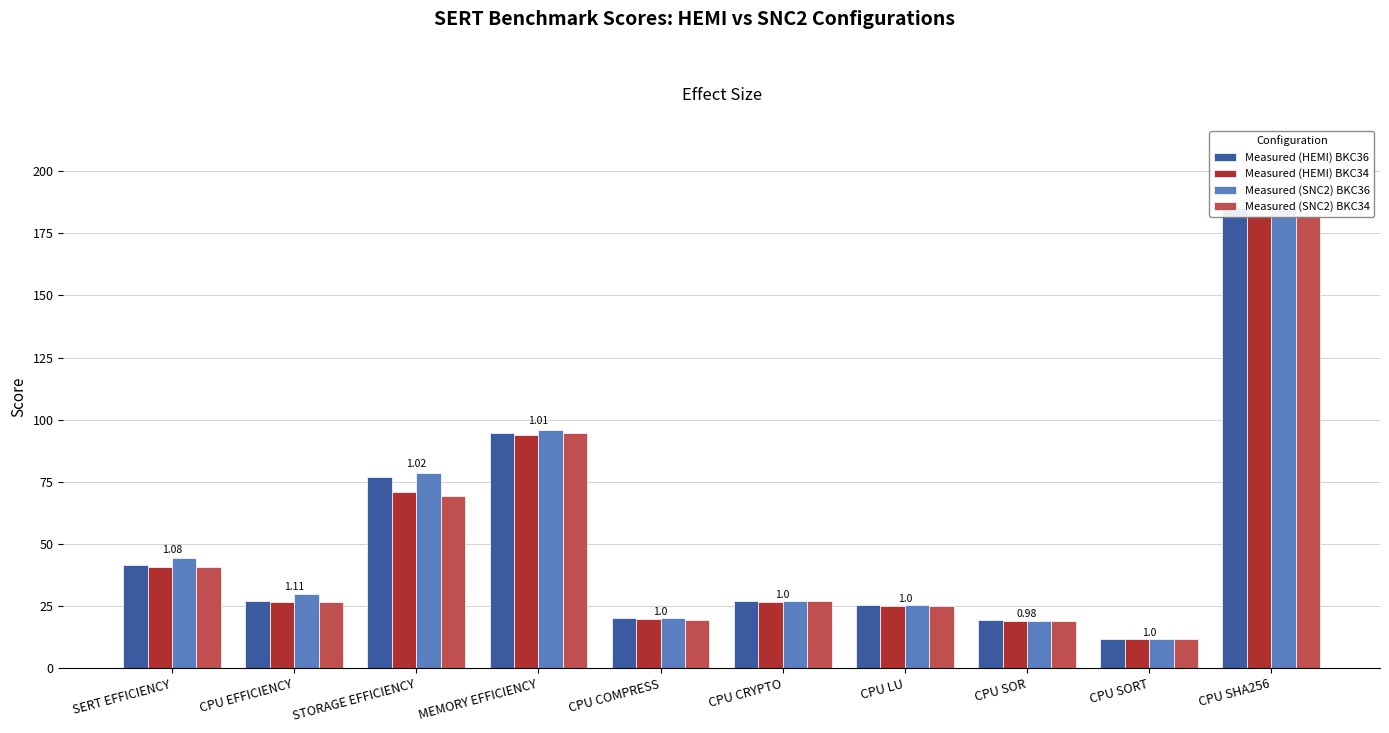

At which category is the sum across all series the highest?

CPU SHA256